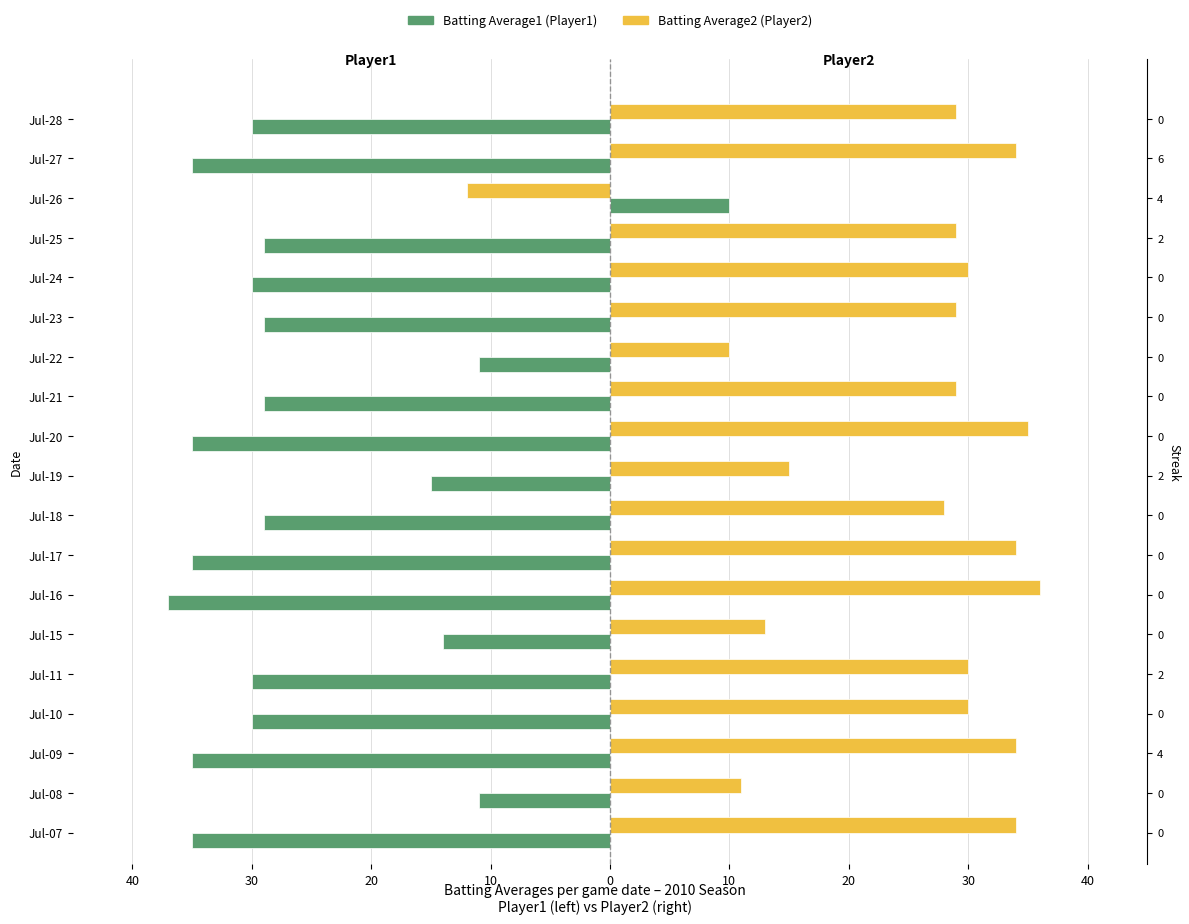

What is the sum of all Batting Average2 values?

478.0